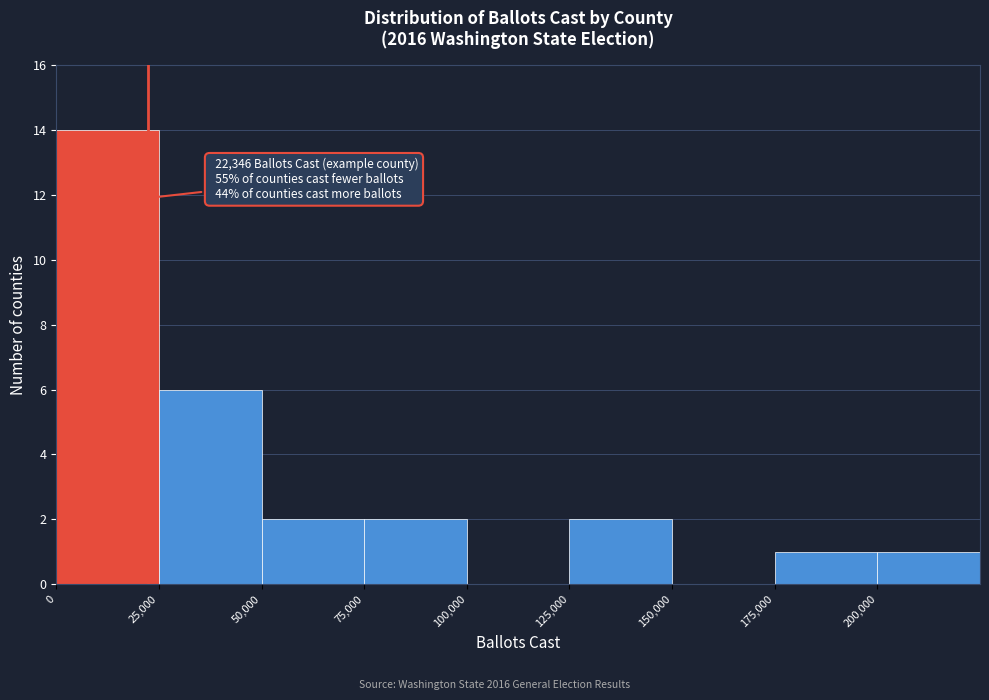

Over which range of the x-axis is the bar tallest?

0 to 25000